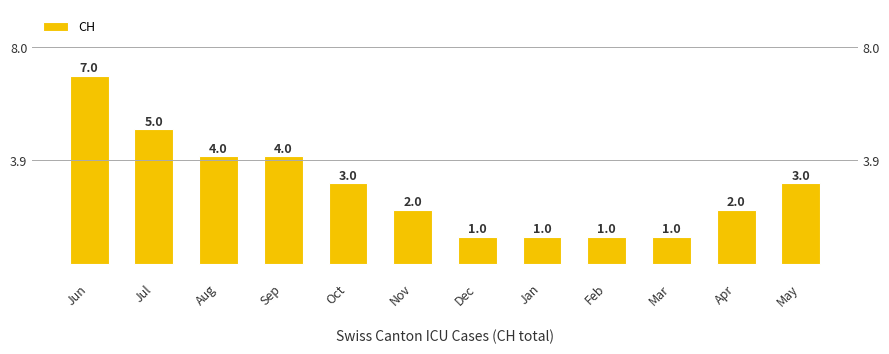

Count the values in the range 1 to 4.

10